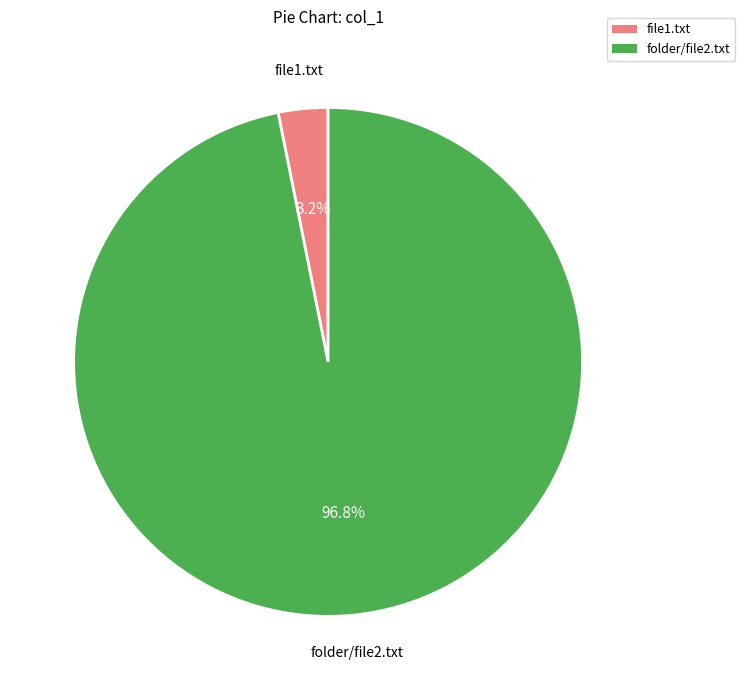

What percentage is the file1.txt slice, to the nearest percent?

3%